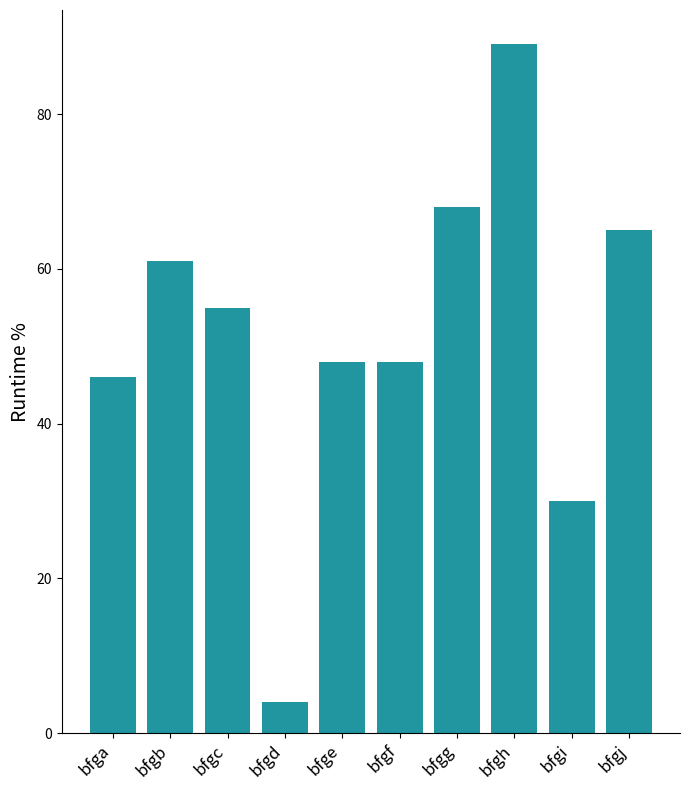

How many bars are there in total?

10